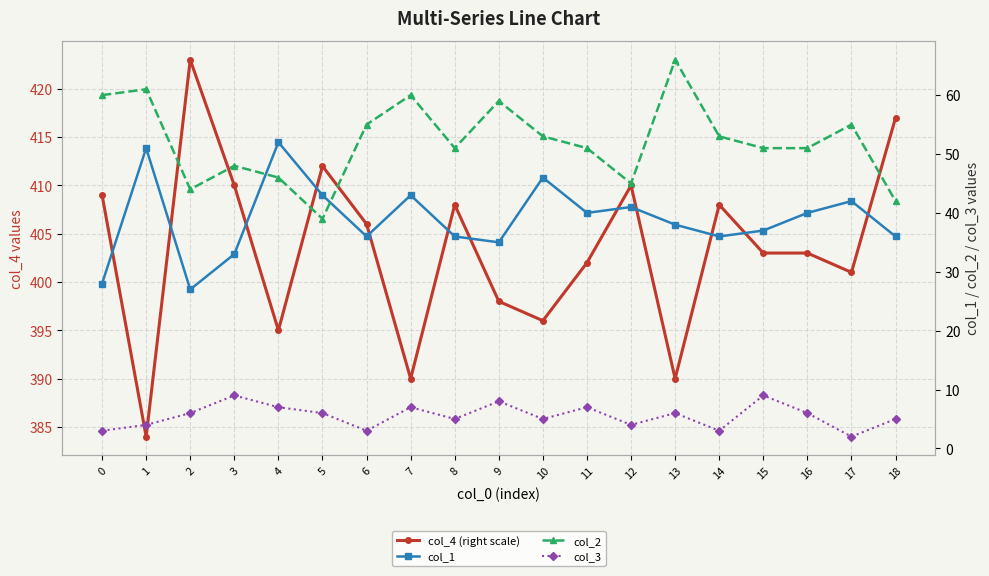

In col_1, how many points are higher than both neighbors (excluding endpoints)?

6